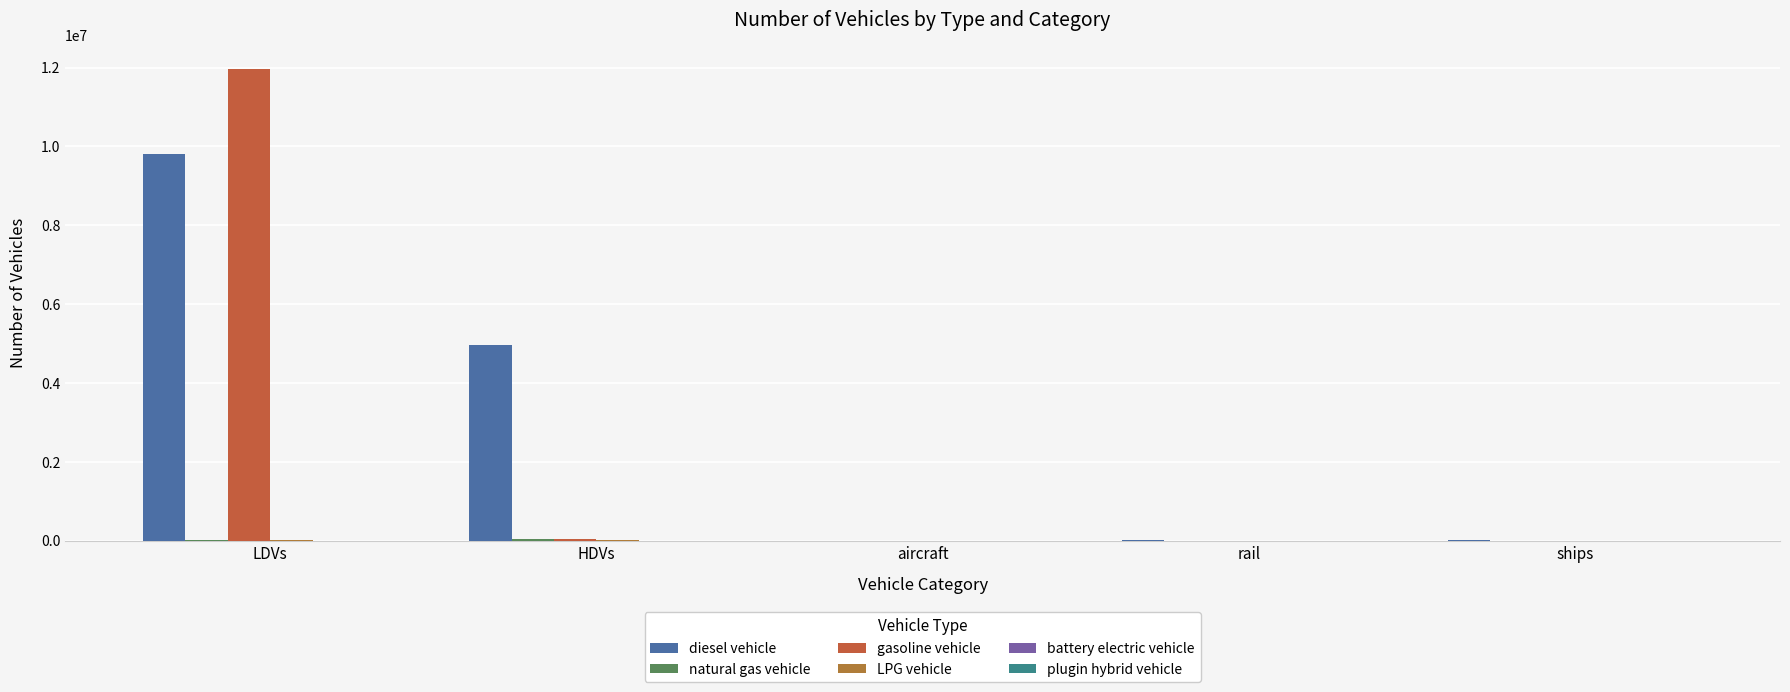

How many groups of bars are there?

5